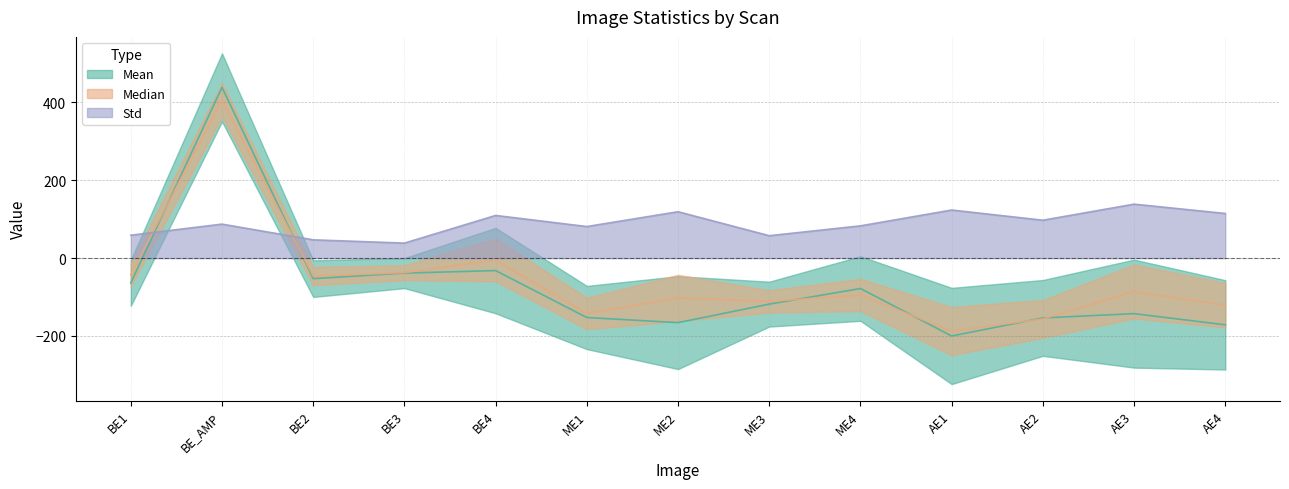

List the series in order of their peak value, highest first.

Mean, Median, Std